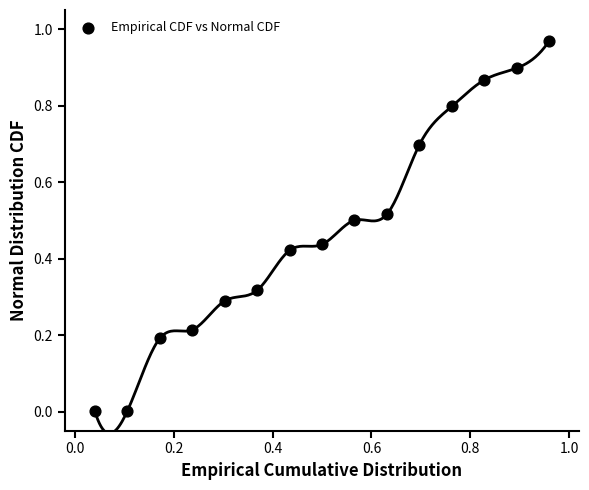

Count the number of points in this scatter plot.

15